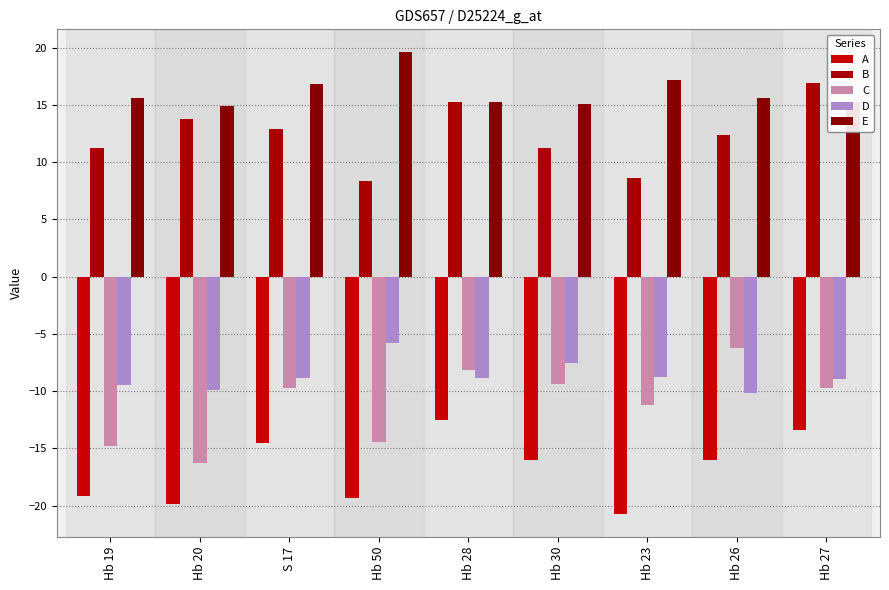

What position from the right is Hb 19?

9